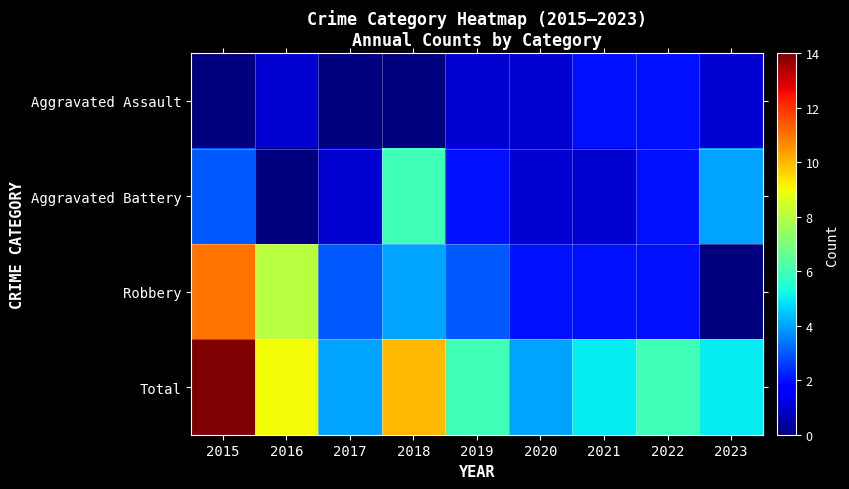

List the series in order of their peak value, lowest first.

Aggravated Assault, Aggravated Battery, Robbery, Total